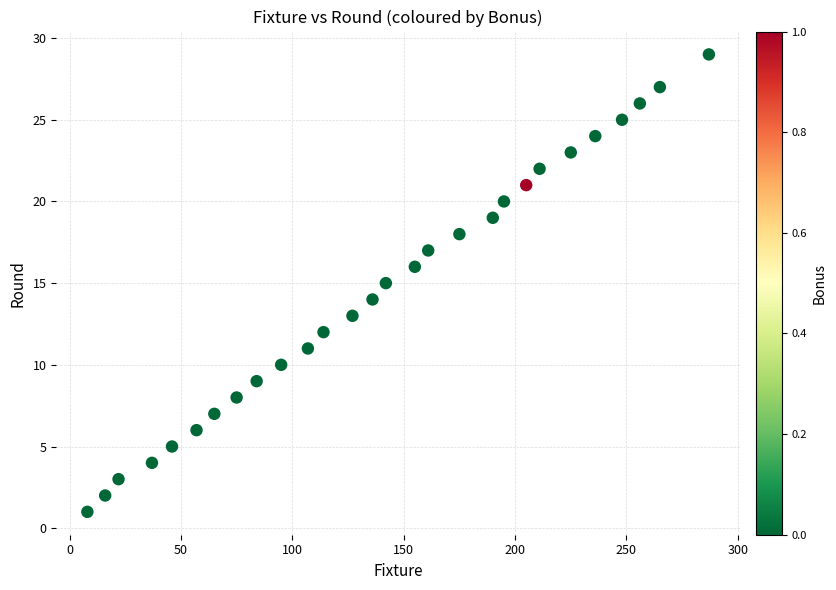

What is the range of X values (max minus min)?

279